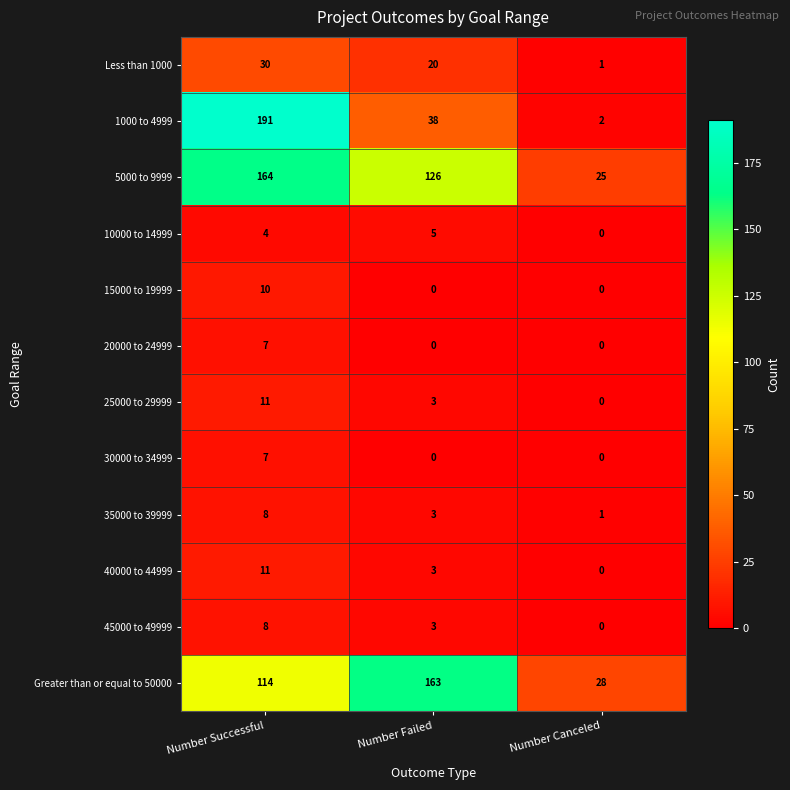

How many data points does each series have?

3